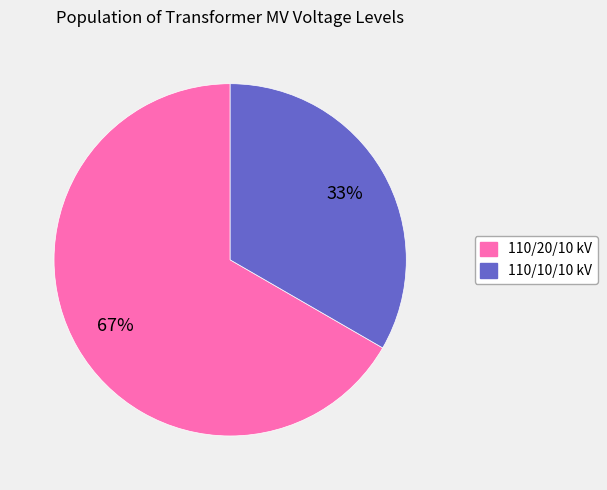

To the nearest percent, what is the average slice percentage?

50%